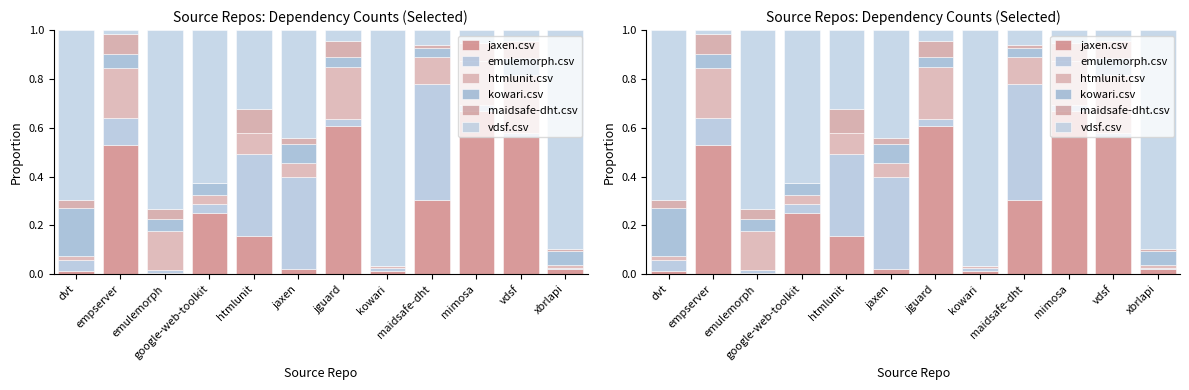

At which category is the sum across all series the highest?

xbrlapi